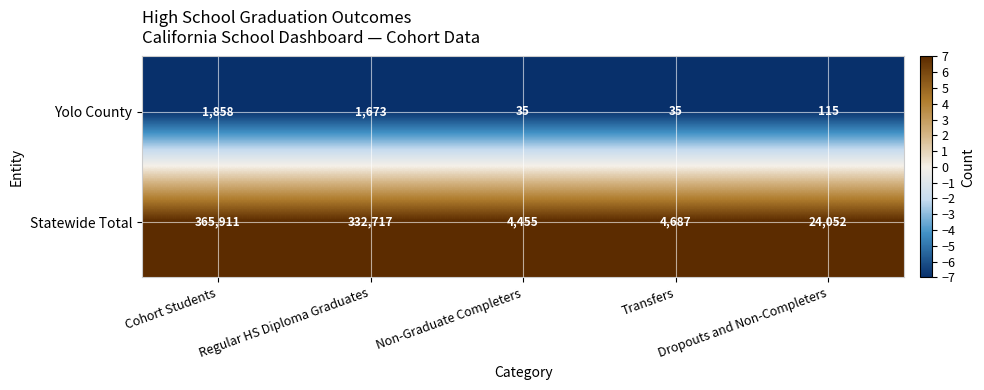

At Cohort Students, list the series in order from largest to smallest.

Statewide Total, Yolo County